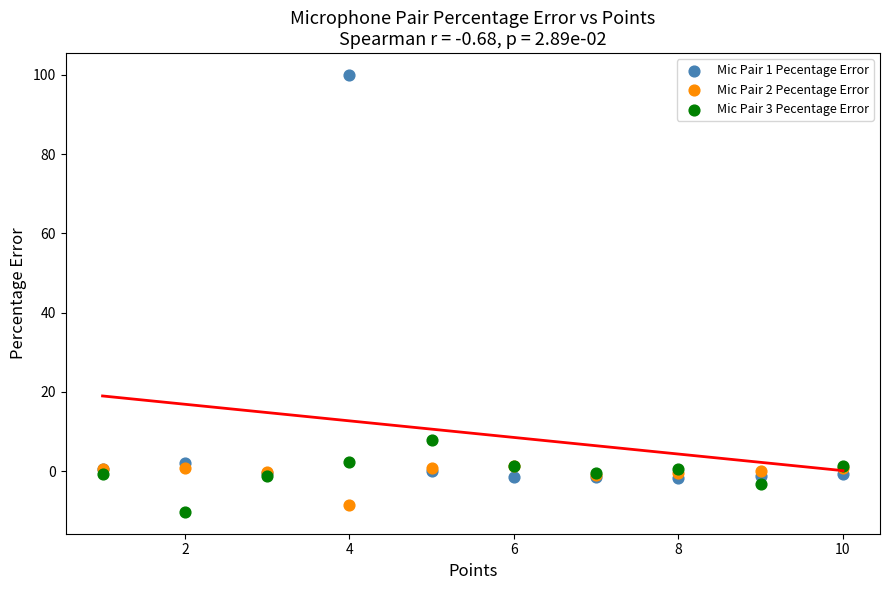

Across all series, what Y value is closest to 44?

7.9